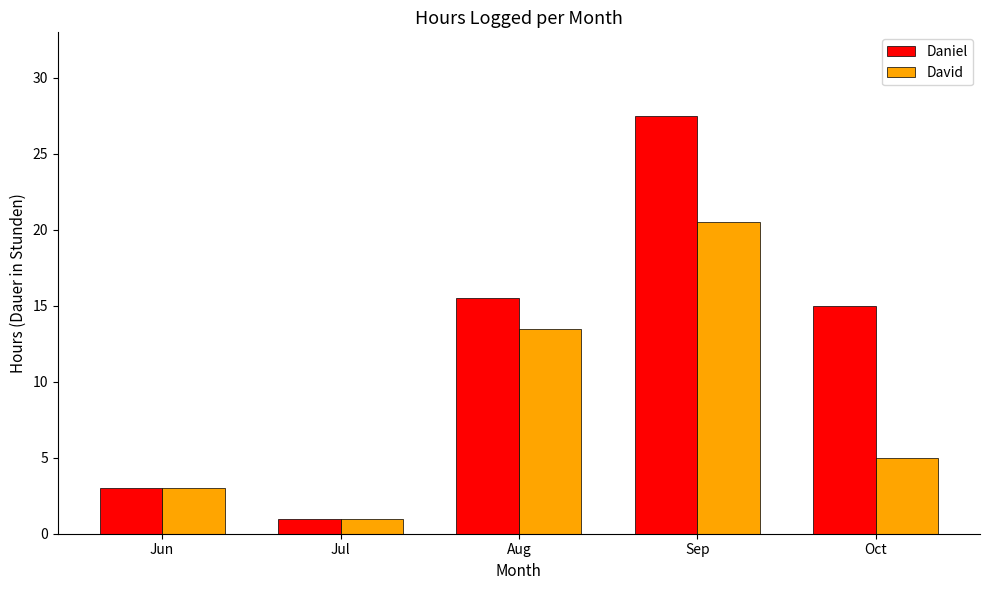

What is the sum of all David values?

43.0